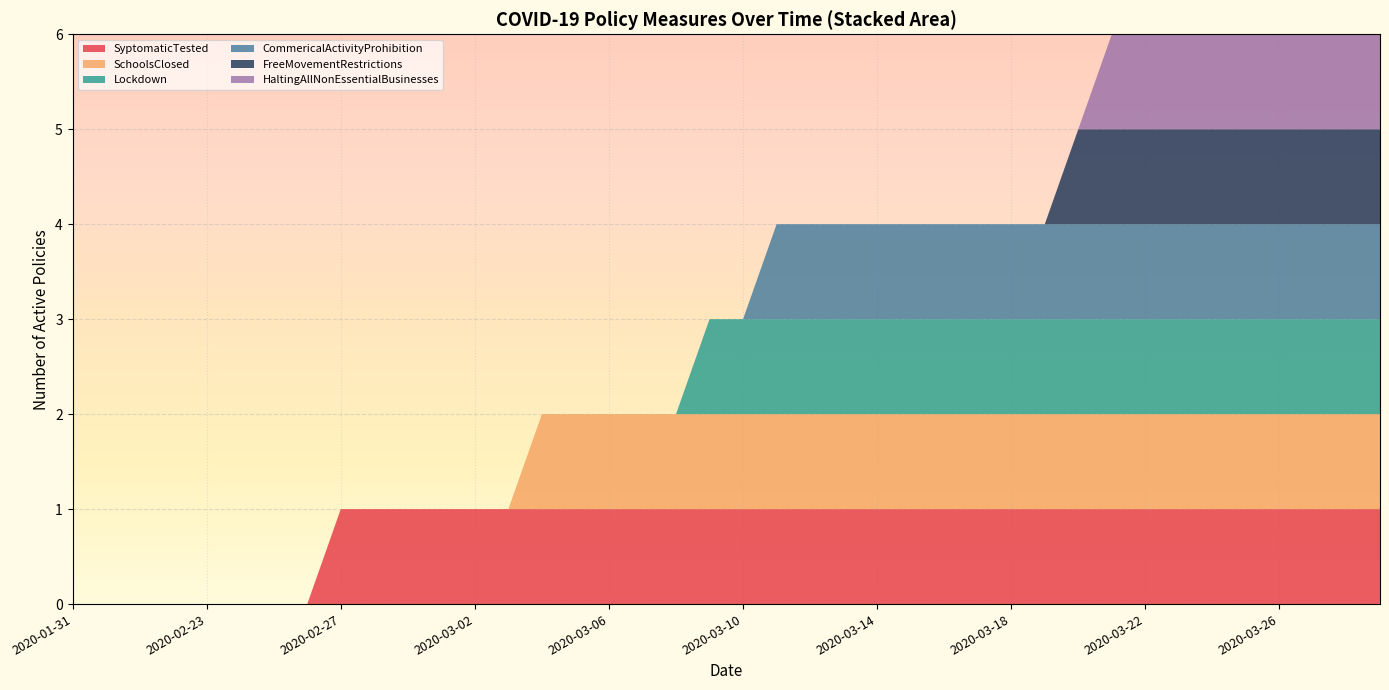

Reading left to right, extract all data points from this chart.

SyptomaticTested: 0	1	1	1	1	1	1	1	1
SchoolsClosed: 0	0	1	1	1	1	1	1	1
Lockdown: 0	0	0	1	1	1	1	1	1
CommericalActivityProhibition: 0	0	0	0	1	1	1	1	1
FreeMovementRestrictions: 0	0	0	0	0	1	1	1	1
HaltingAllNonEssentialBusinesses: 0	0	0	0	0	0	1	1	1